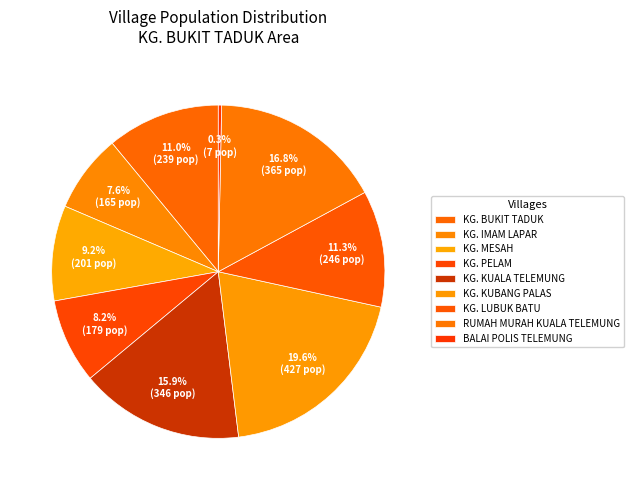

Which slice is the largest?

KG. KUBANG PALAS